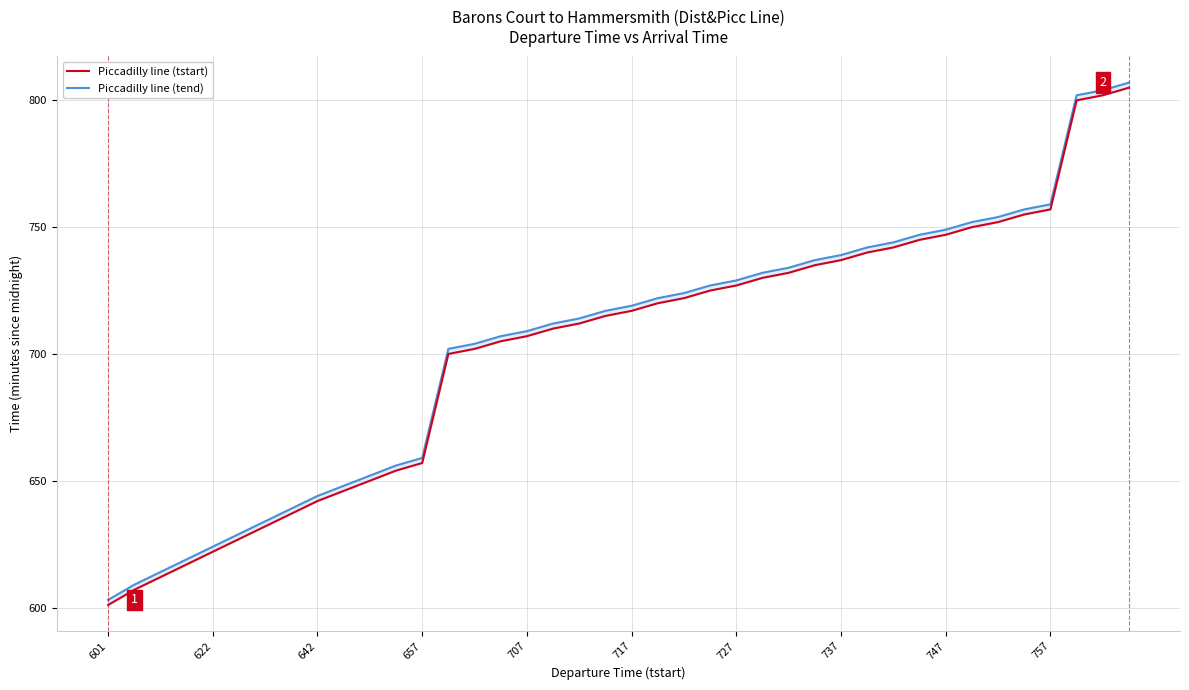

How many data points in Piccadilly line (tend) are above 719?

19